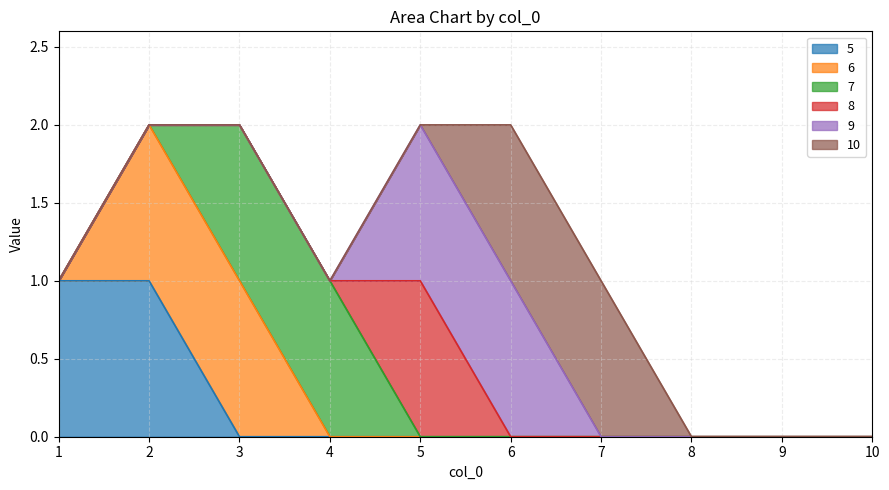

Does the chart display data point markers on the line(s)?

No